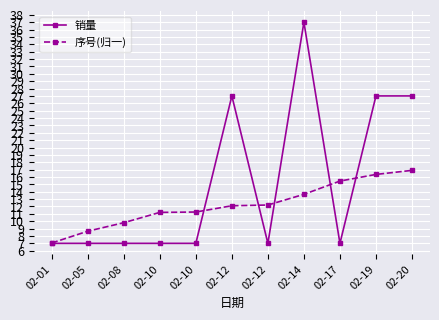

What are all the series names shown in the legend?

销量, 序号(归一)